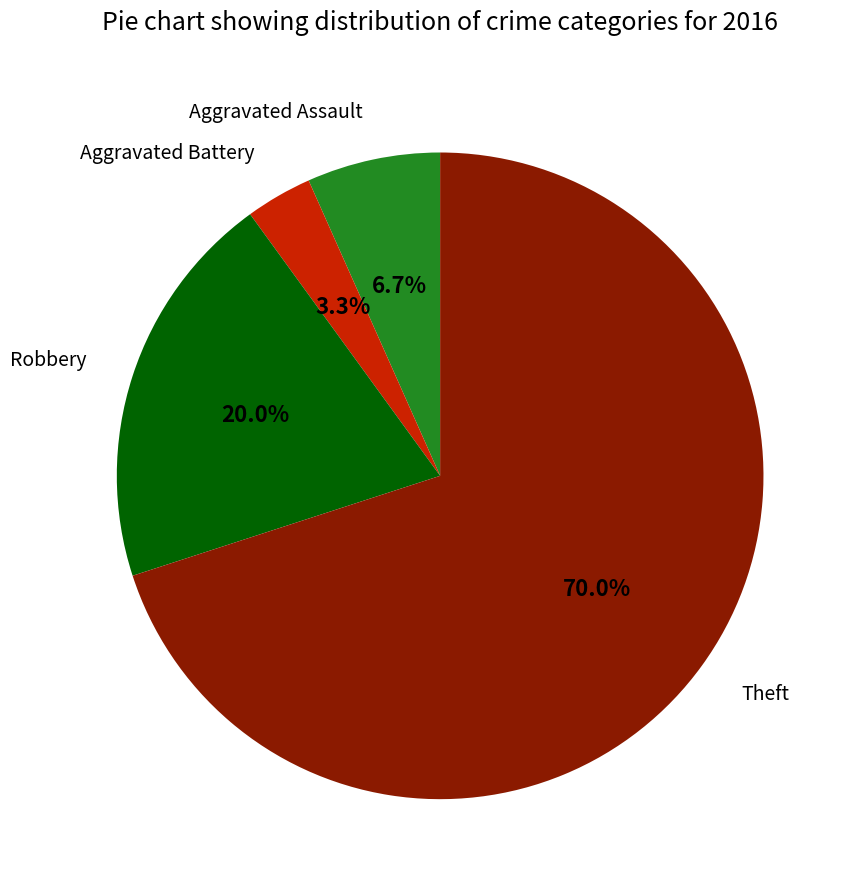

Is there a majority slice in this chart?

Yes